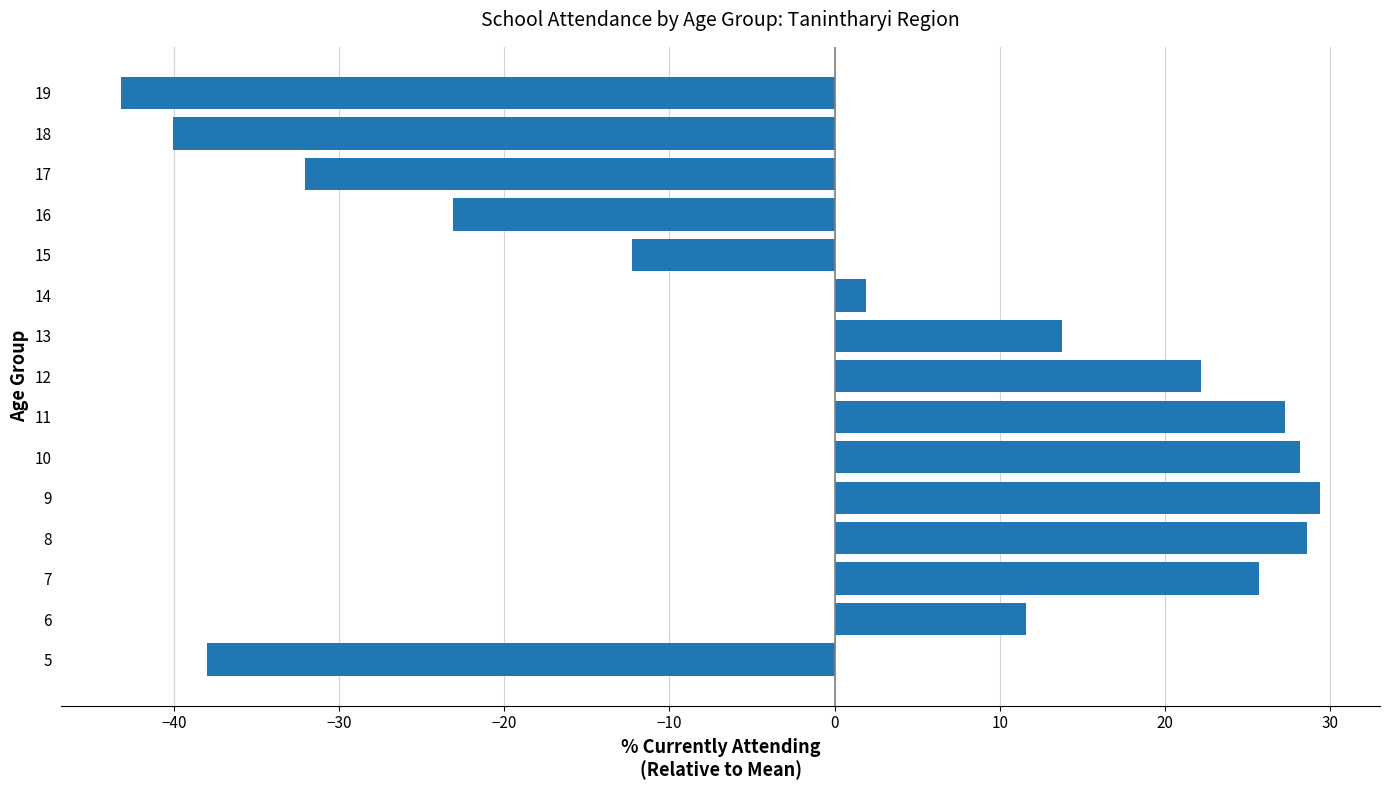

Reading bottom to top, transcribe all the data shown in this chart.

-38.0	11.6	25.7	28.6	29.4	28.2	27.3	22.2	13.8	1.9	-12.3	-23.1	-32.1	-40.1	-43.2